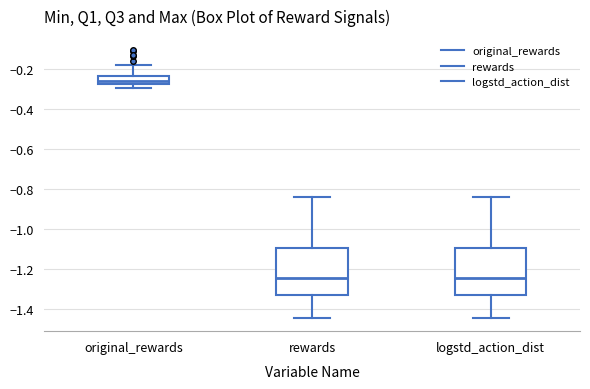

Reading left to right, transcribe this box plot: for each box, give where its median line is, the range the box spans, and where its two whiskers end, as read against the y-axis. The values are not printed on the chart, so give them approximately, as read against the axis.

original_rewards: median -0.26, box -0.28 to -0.24, whiskers -0.30 to -0.18
rewards: median -1.24, box -1.32 to -1.10, whiskers -1.44 to -0.84
logstd_action_dist: median -1.24, box -1.32 to -1.10, whiskers -1.44 to -0.84